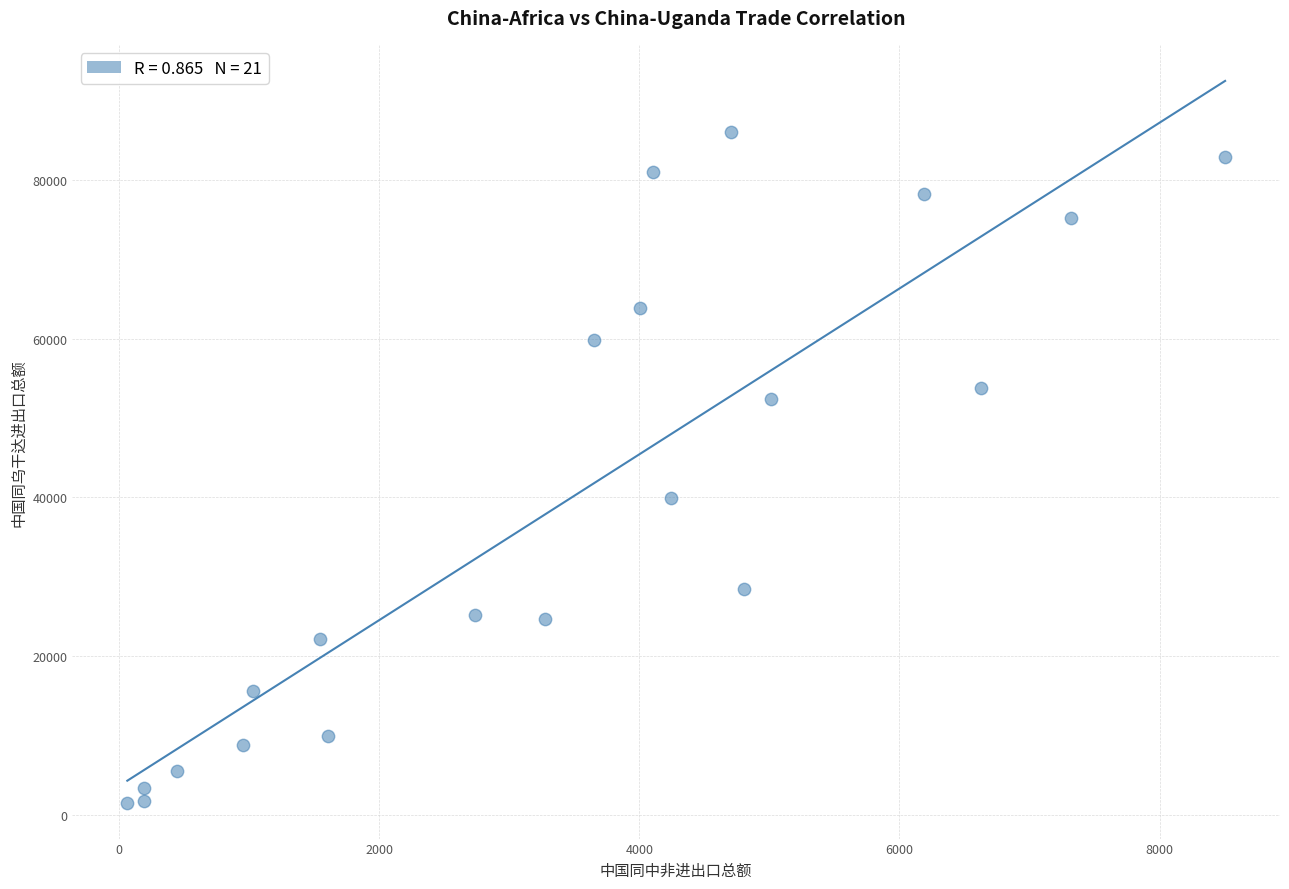

What is the range of Y values (max minus min)?

84627.8